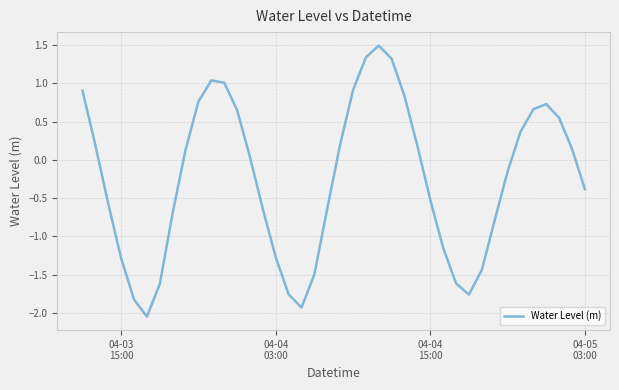

What is the maximum value shown in the chart?

1.5